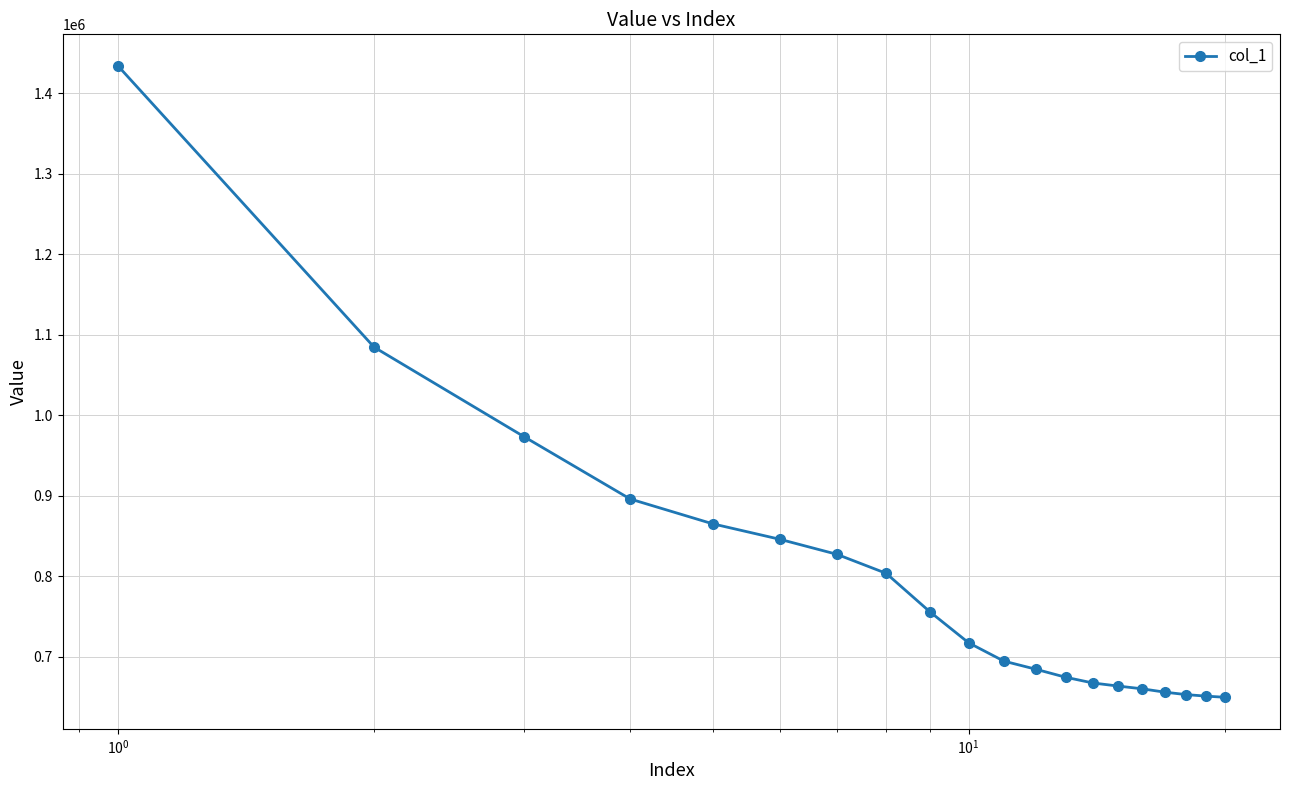

Count the number of data series in this chart.

1